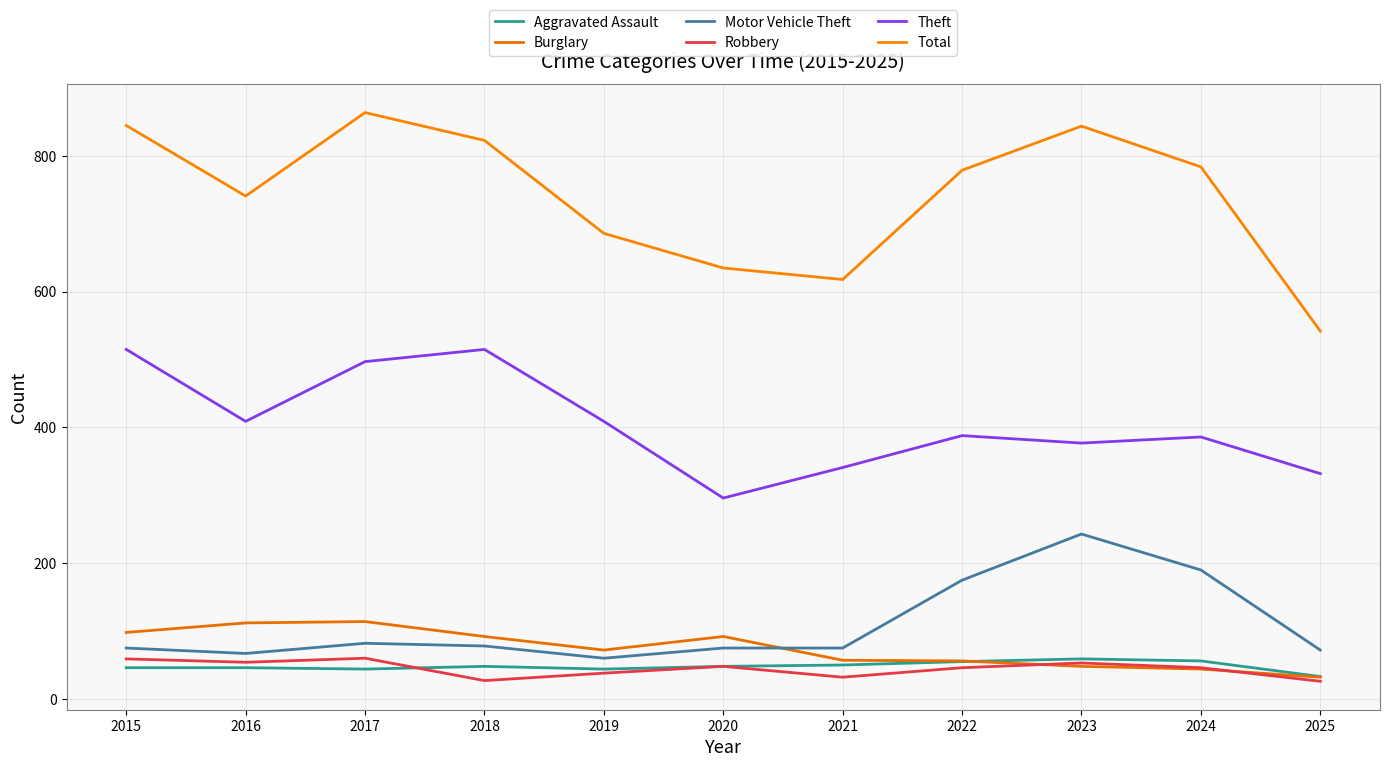

True or false: Robbery has a value of 37 at 2025.

False